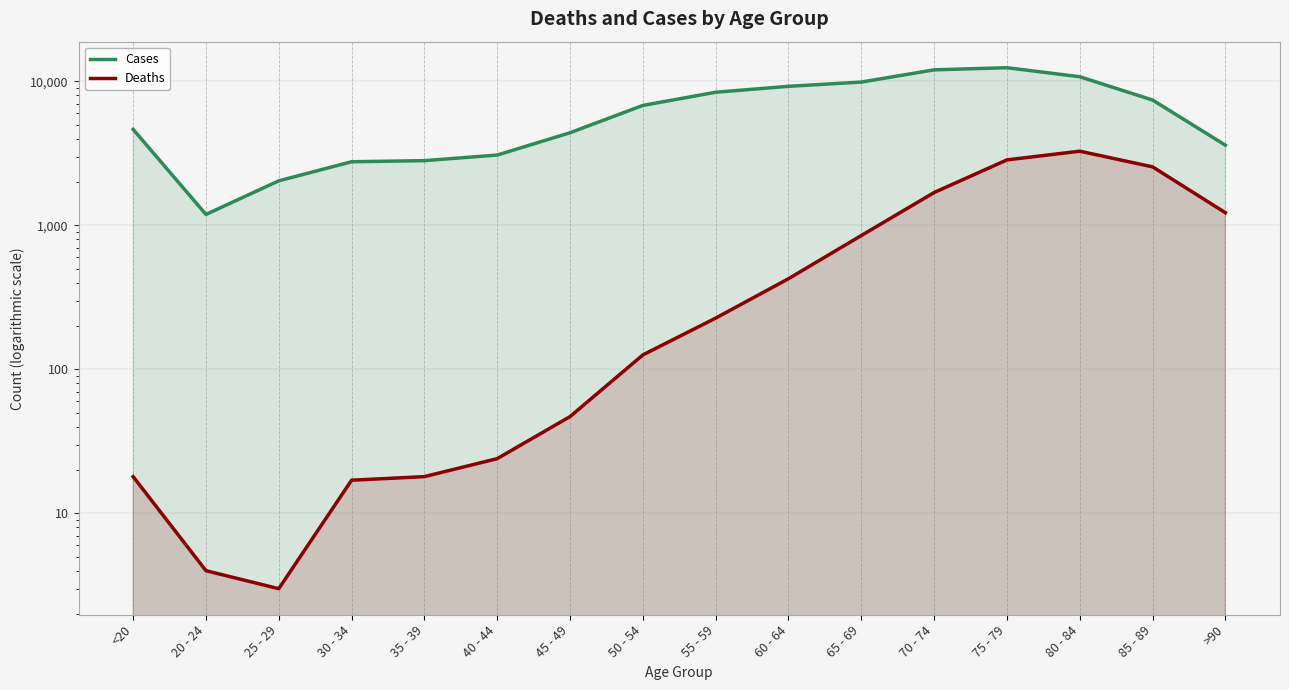

Which series has the largest total across all categories?

Cases